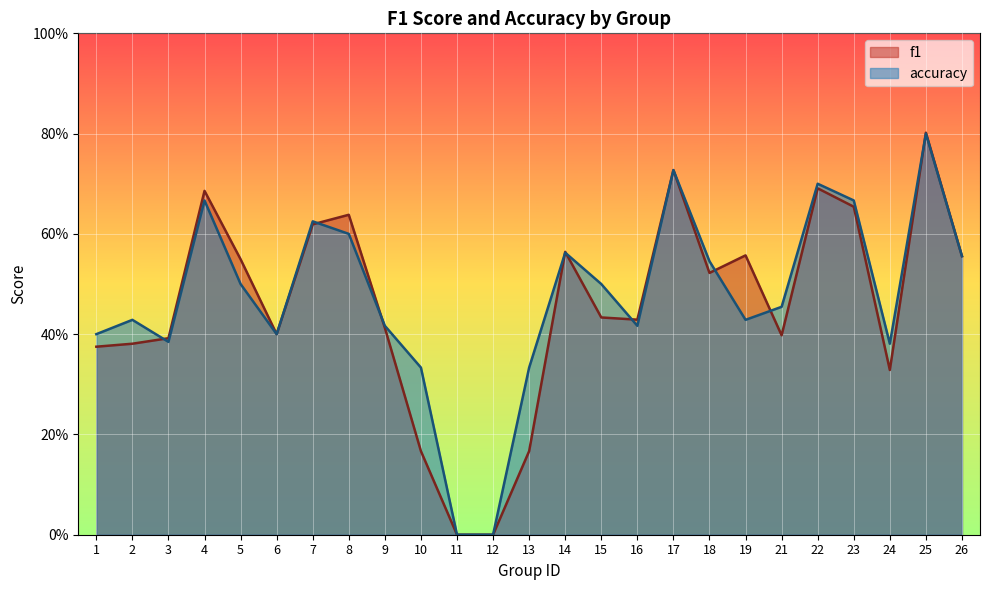

In accuracy, how many points are lower than both neighbors (excluding endpoints)?

5